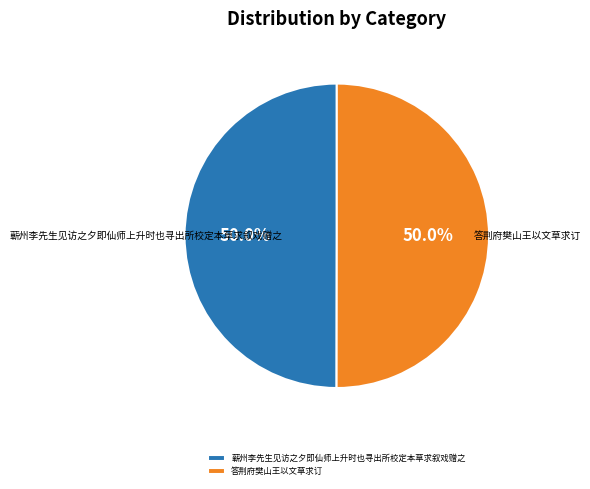

What percentage is the 答荆府樊山王以文草求订 slice, to the nearest percent?

50%